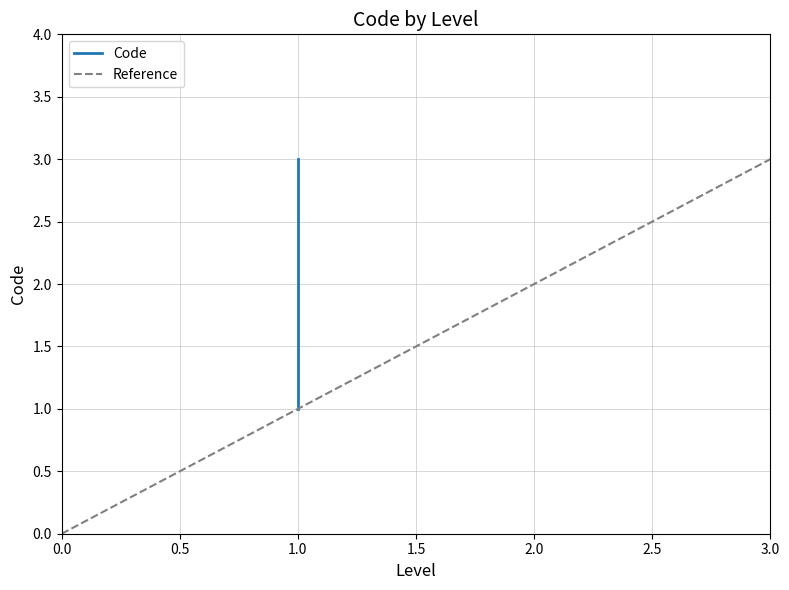

The value at 1 is 1. True or false?

True